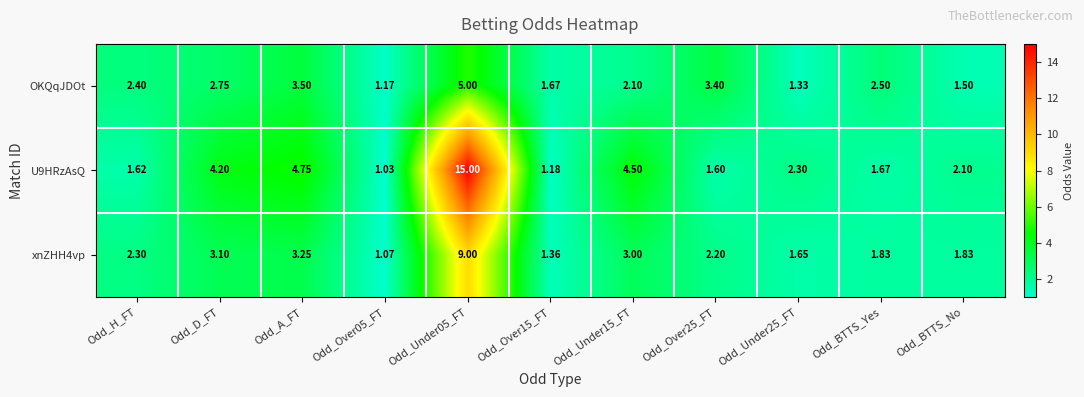

Where is U9HRzAsQ nearest to the value 8?

Odd_A_FT